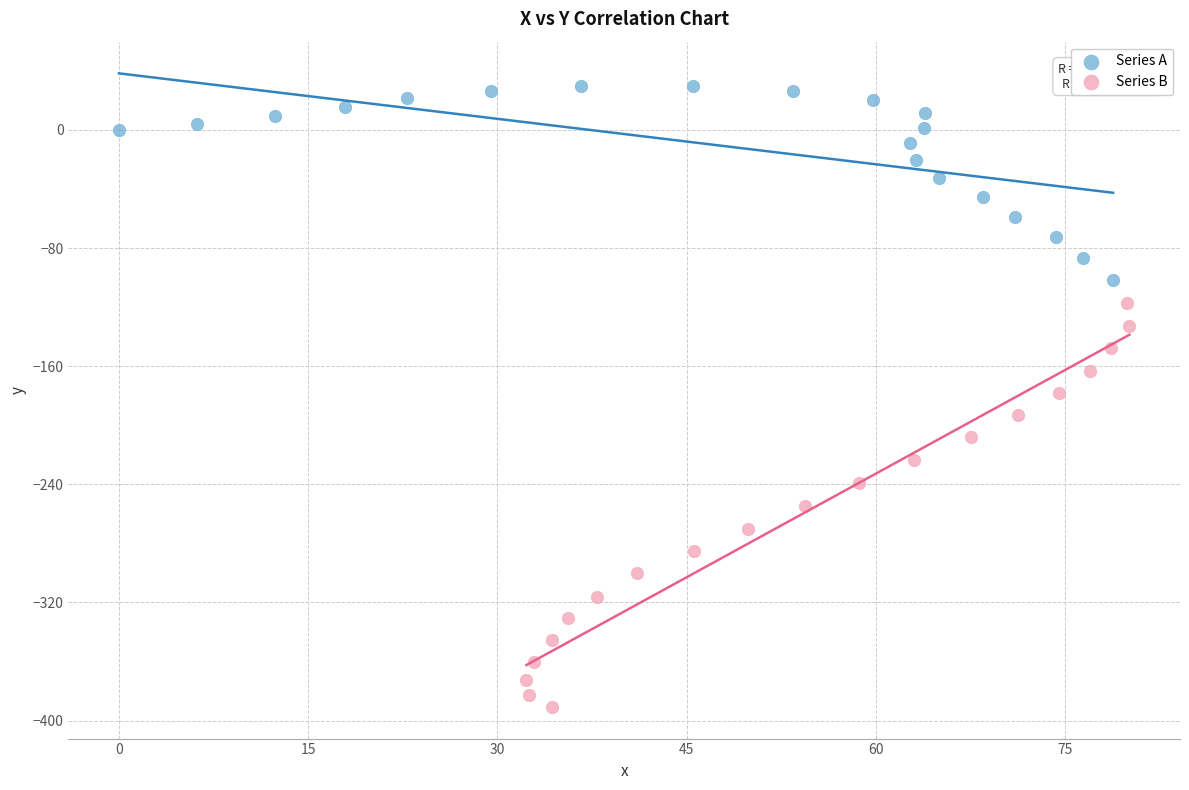

Which series has the largest Y range (max minus min)?

Series B